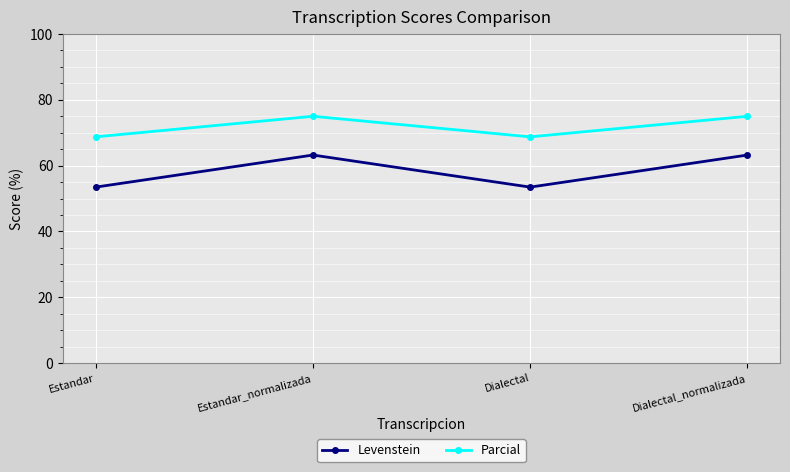

At which label does Levenstein first exceed 63?

Estandar_normalizada